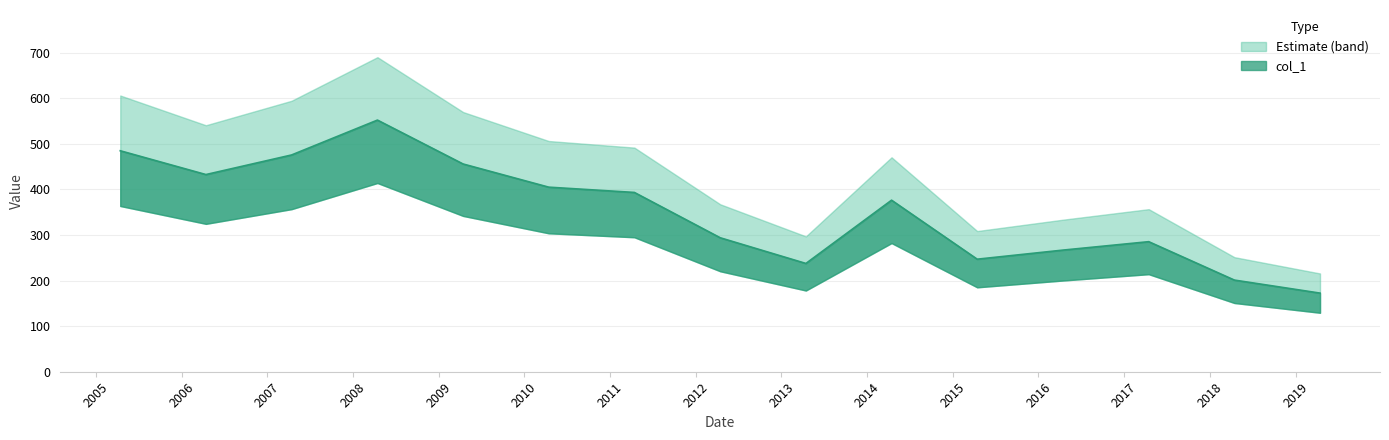

What is the change in value from 2005-04-15 to 2017-04-15?

-199.6